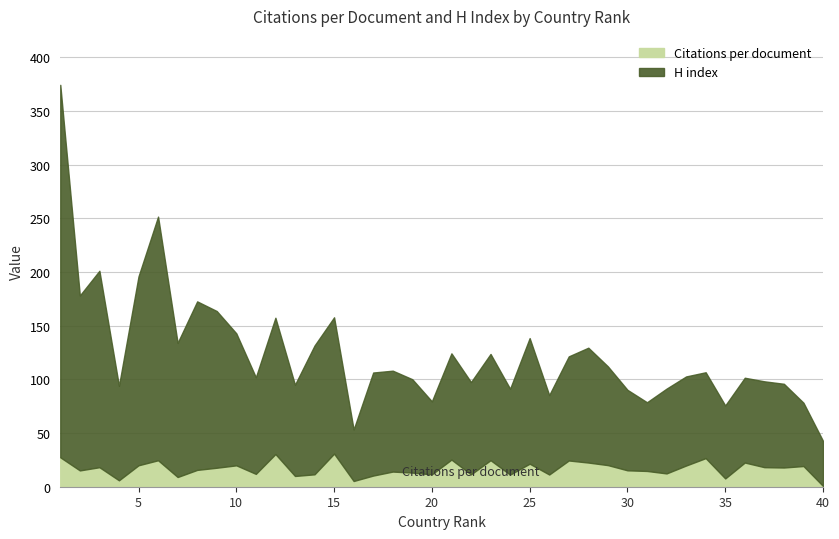

Rank the categories by H index value from lowest to highest.

40, 16, 39, 31, 20, 35, 26, 30, 38, 32, 36, 24, 34, 37, 33, 13, 22, 19, 4, 11, 29, 18, 17, 27, 21, 23, 28, 25, 14, 10, 7, 12, 15, 9, 8, 2, 5, 3, 6, 1